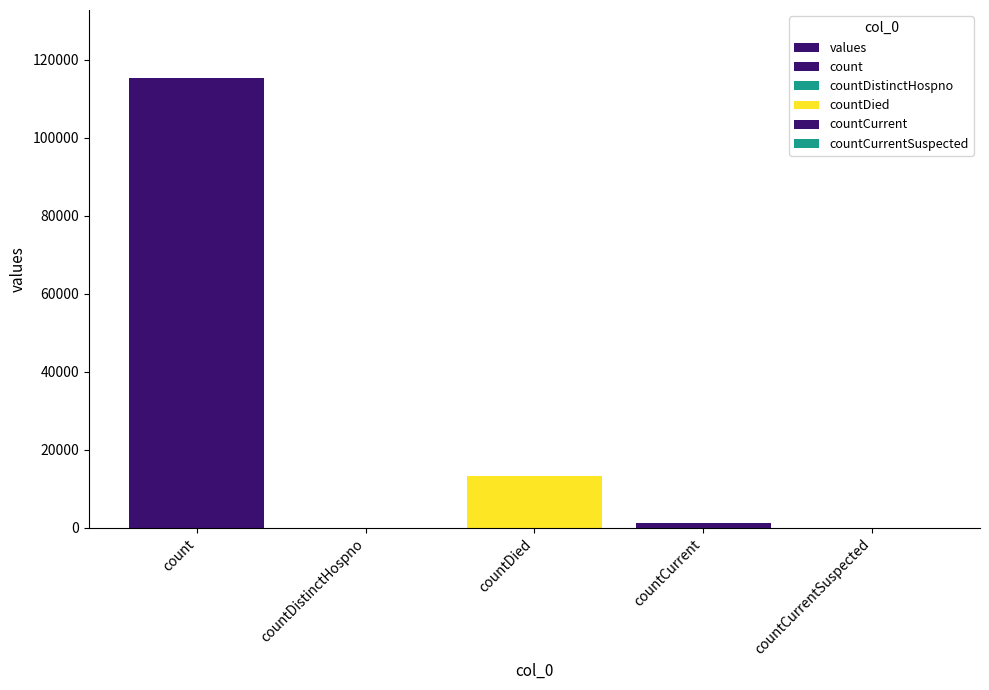

Reading left to right, transcribe all the data shown in this chart.

115379	0	13343	1383	0